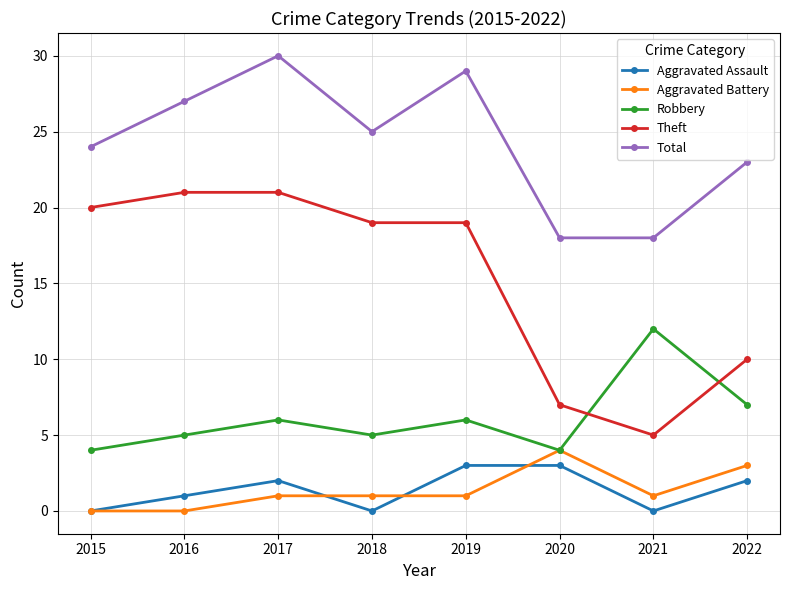

Reading left to right, list all the values displayed in this chart.

Aggravated Assault: 2015=0	2016=1	2017=2	2018=0	2019=3	2020=3	2021=0	2022=2
Aggravated Battery: 2015=0	2016=0	2017=1	2018=1	2019=1	2020=4	2021=1	2022=3
Robbery: 2015=4	2016=5	2017=6	2018=5	2019=6	2020=4	2021=12	2022=7
Theft: 2015=20	2016=21	2017=21	2018=19	2019=19	2020=7	2021=5	2022=10
Total: 2015=24	2016=27	2017=30	2018=25	2019=29	2020=18	2021=18	2022=23